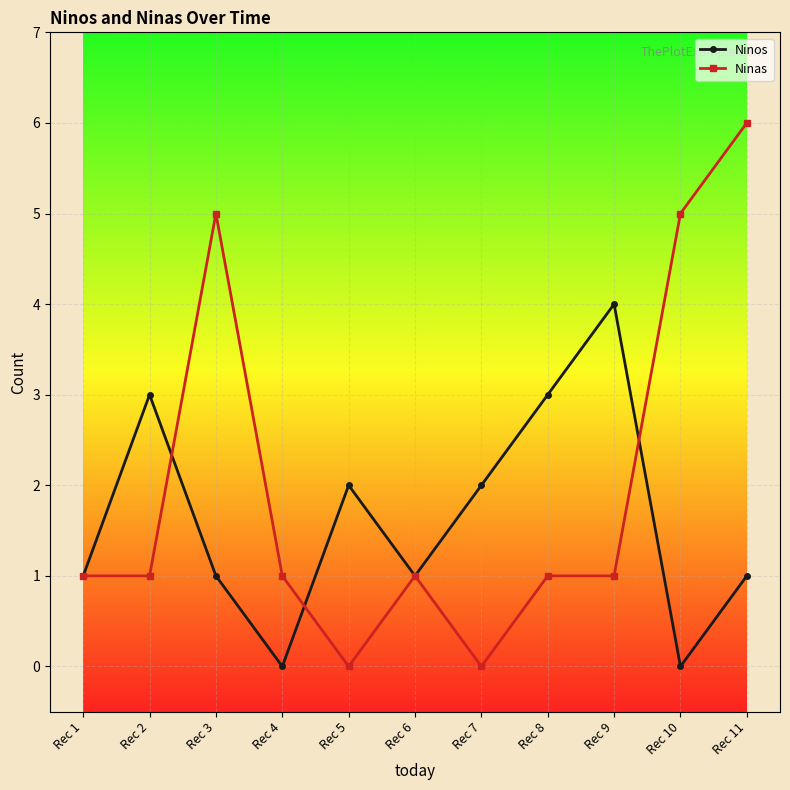

What is the sum of the Ninos values at Rec 8 and Rec 6?

4